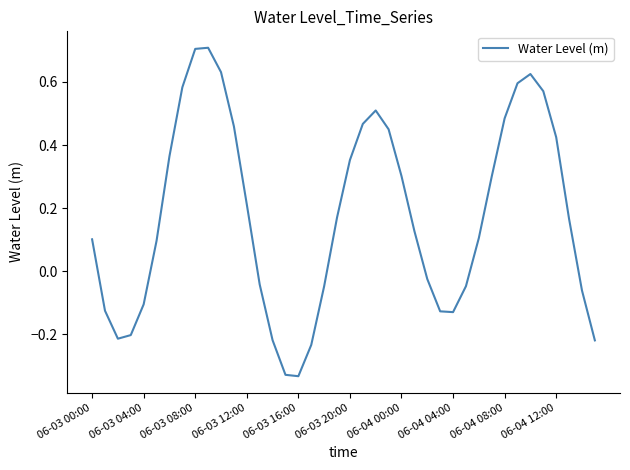

True or false: there are more than 0 points higher than both neighbors.

True